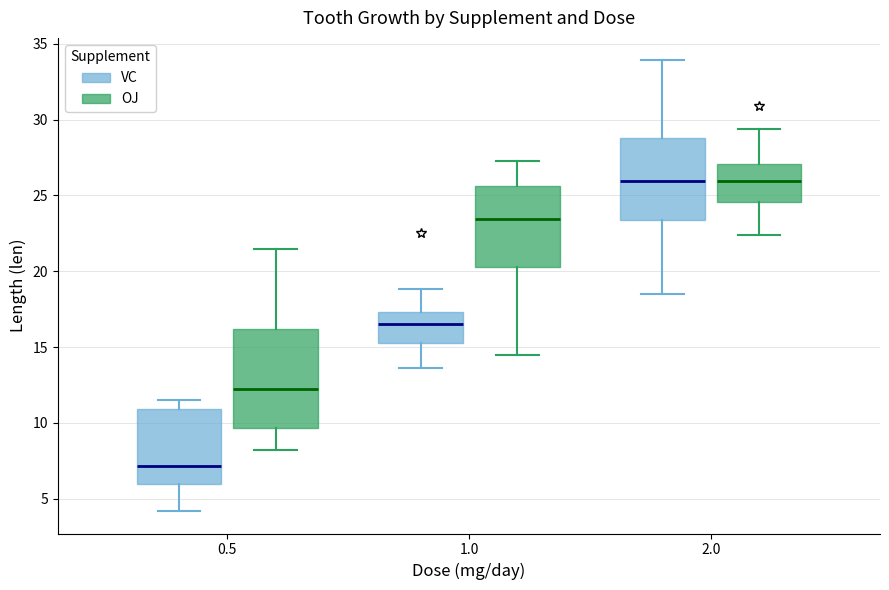

Reading left to right, transcribe this box plot: for each box, give where its median line is, the range the box spans, and where its two whiskers end, as read against the y-axis. The values are not printed on the chart, so give them approximately, as read against the axis.

0.5 (VC): median 7.0, box 6.0 to 11.0, whiskers 4.0 to 11.5
0.5 (OJ): median 12.5, box 9.5 to 16.0, whiskers 8.0 to 21.5
1.0 (VC): median 16.5, box 15.5 to 17.5, whiskers 13.5 to 19.0
1.0 (OJ): median 23.5, box 20.5 to 25.5, whiskers 14.5 to 27.5
2.0 (VC): median 26.0, box 23.5 to 29.0, whiskers 18.5 to 34.0
2.0 (OJ): median 26.0, box 24.5 to 27.0, whiskers 22.5 to 29.5